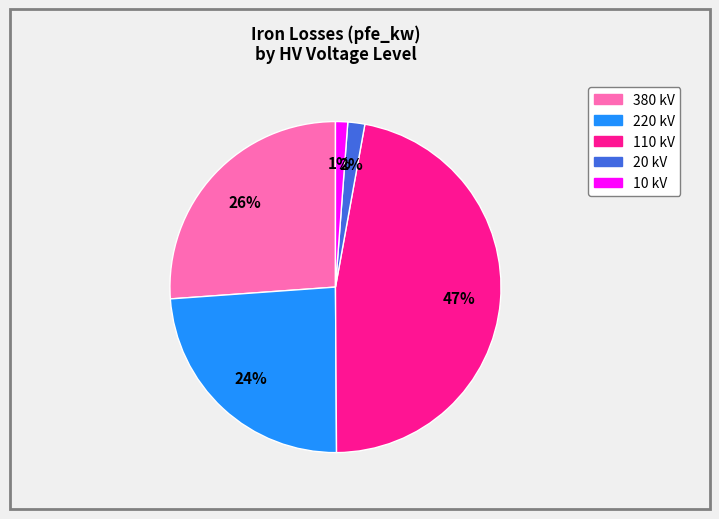

Does any single category account for the majority?

No